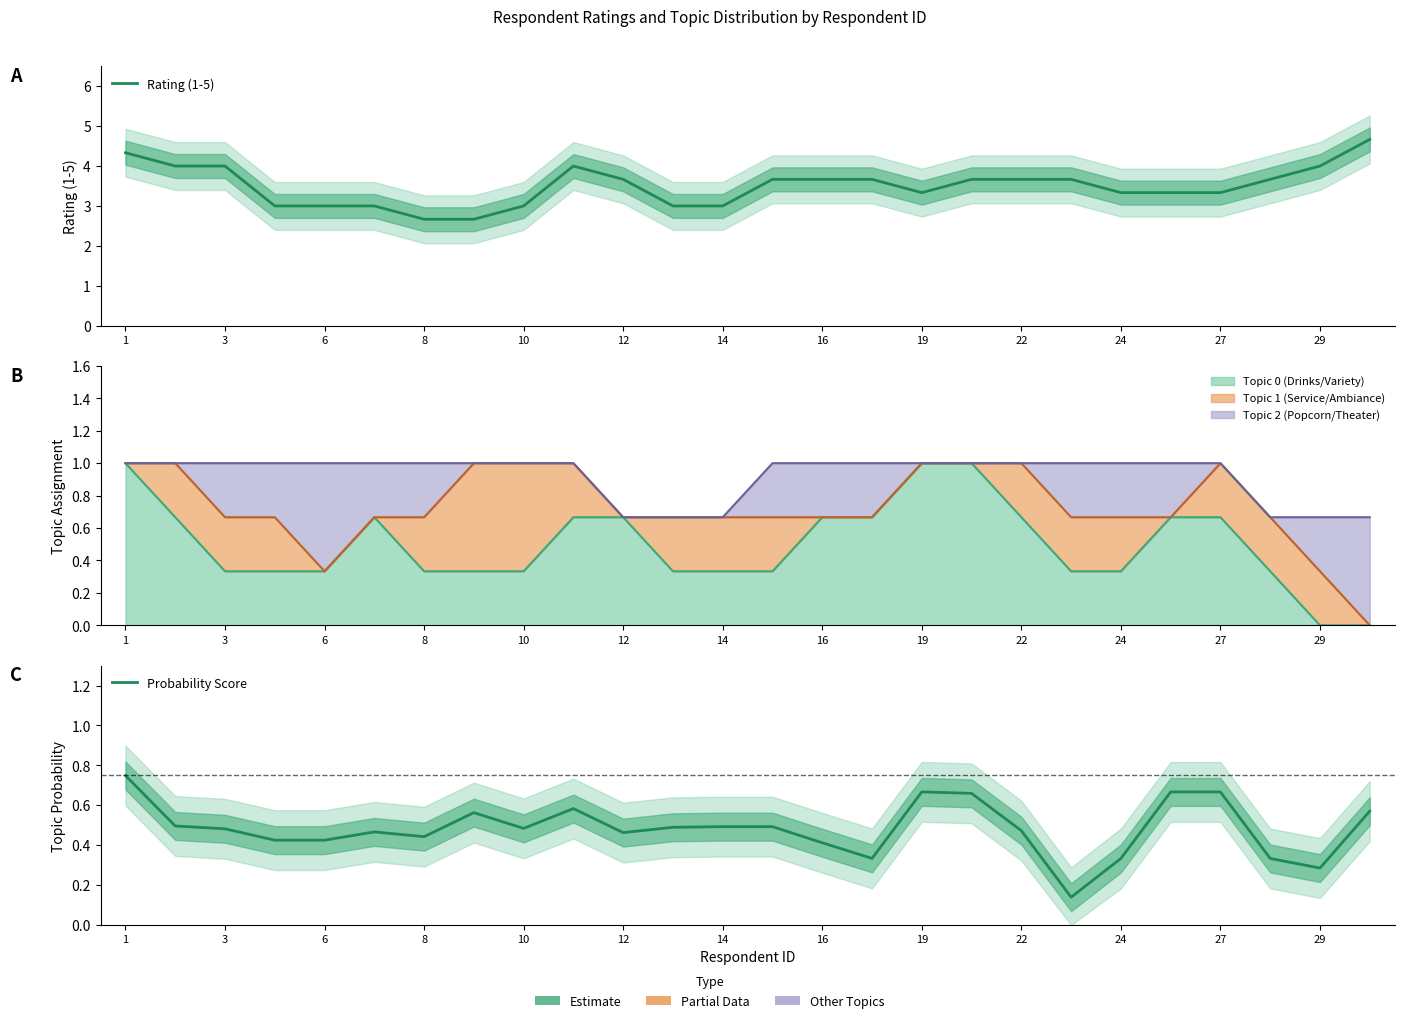

Where is the first local minimum for Rating (1-5)?

8